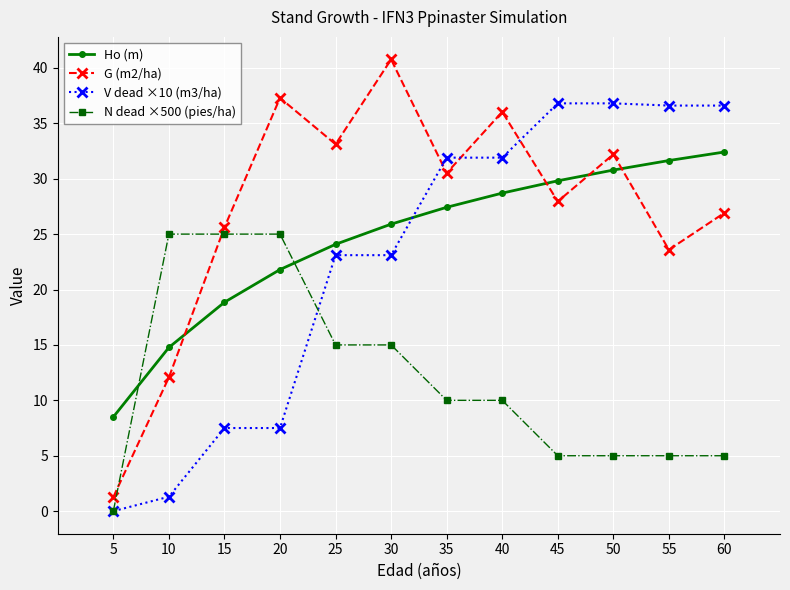

What value does the Ho (m) series have at 35?

27.4